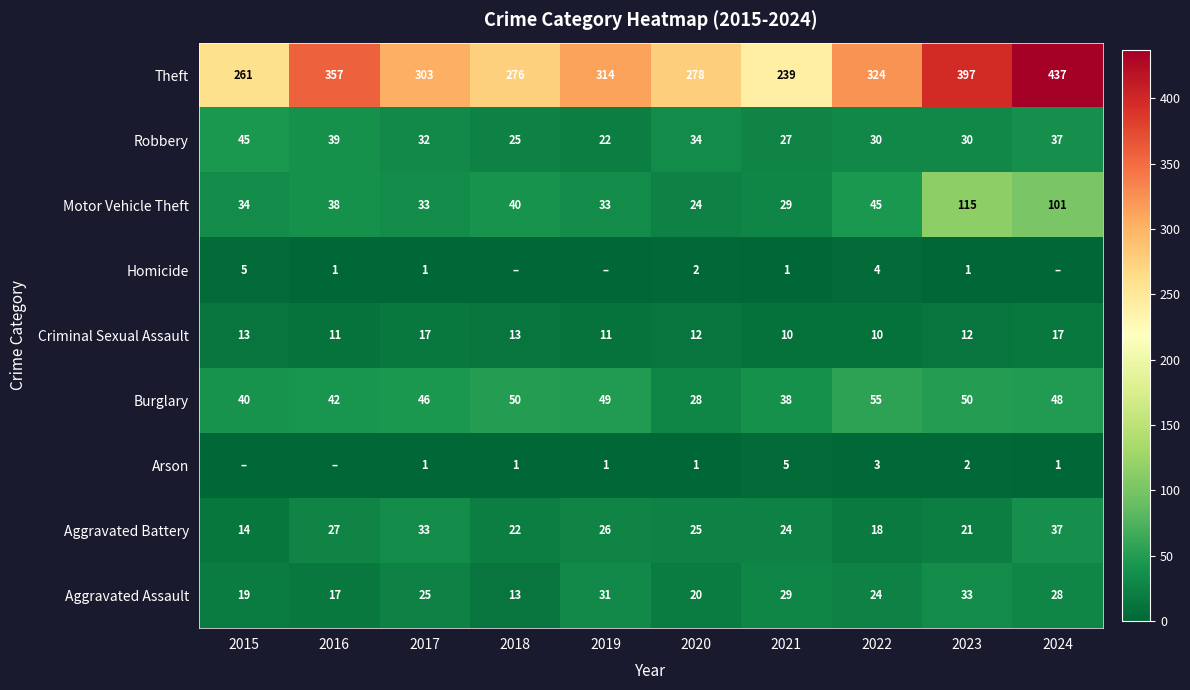

List the labels in order of Aggravated Assault value, largest first.

2023, 2019, 2021, 2024, 2017, 2022, 2020, 2015, 2016, 2018